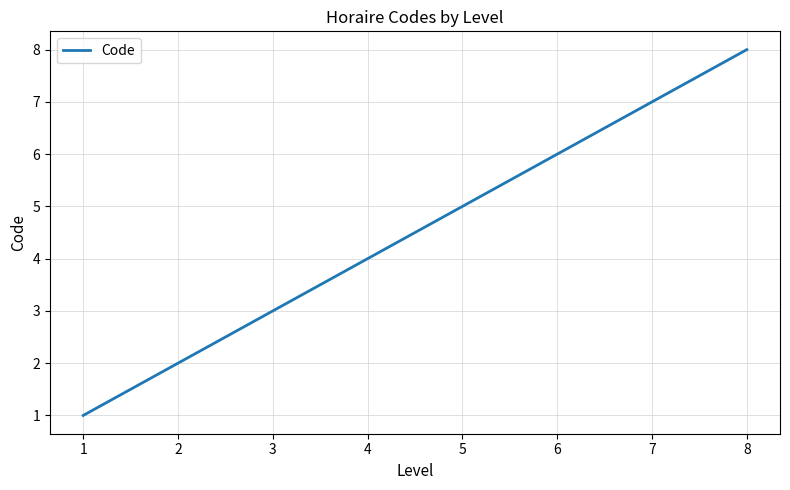

Count the number of categories in the chart.

8